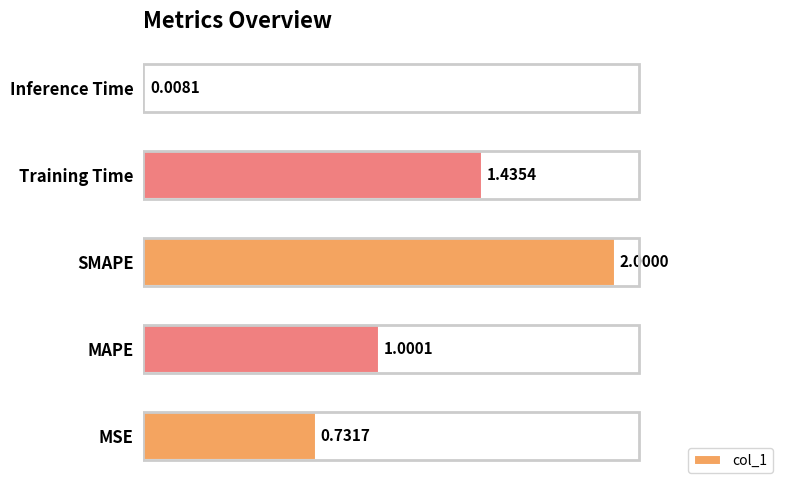

Which has a higher value, MAPE or Inference Time?

MAPE